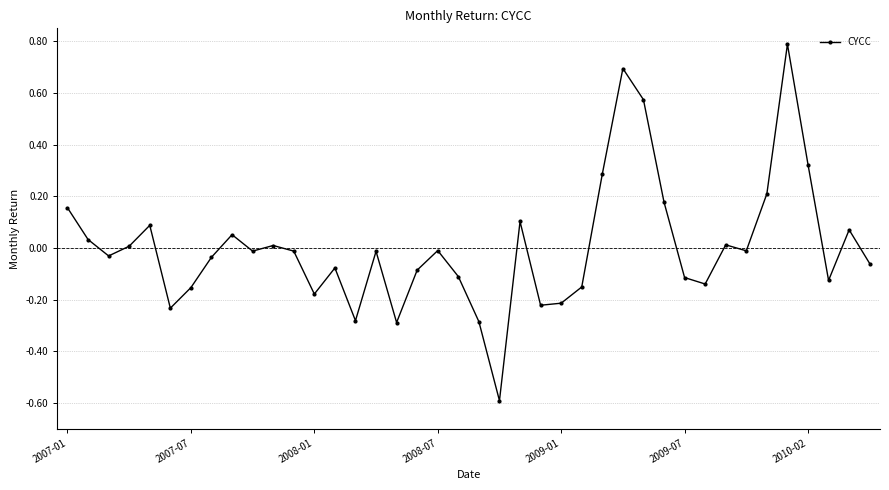

True or false: there are more than 2 points higher than both neighbors.

True